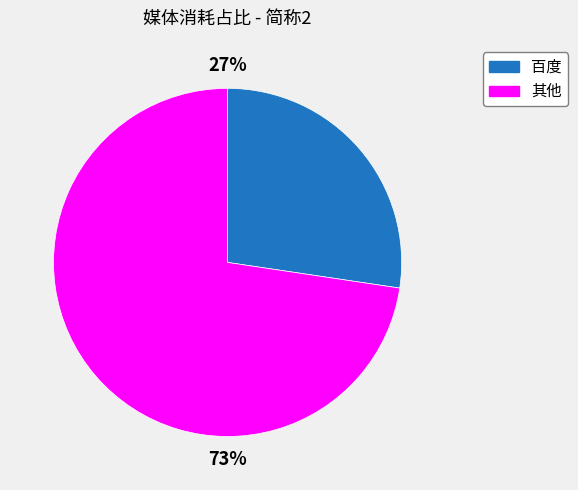

Rank the categories by value from lowest to highest.

百度, 其他